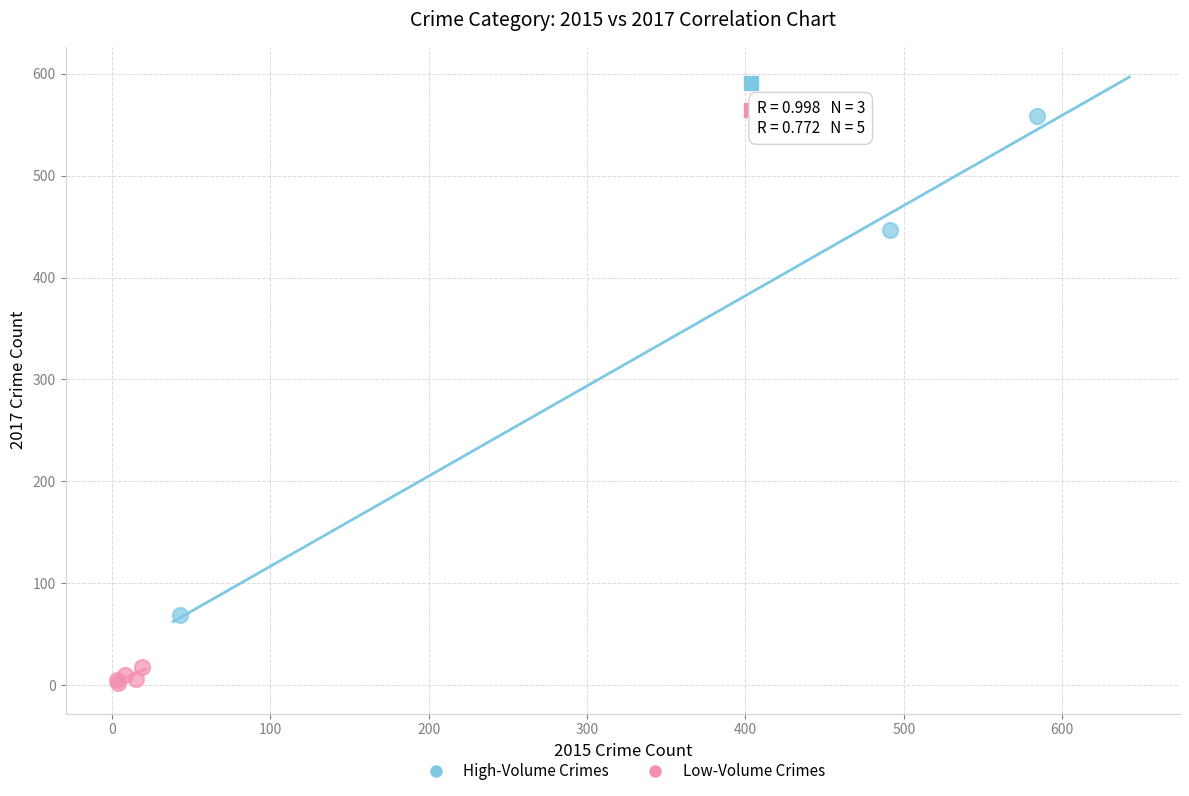

Which series contains the lowest Y value?

Low-Volume Crimes